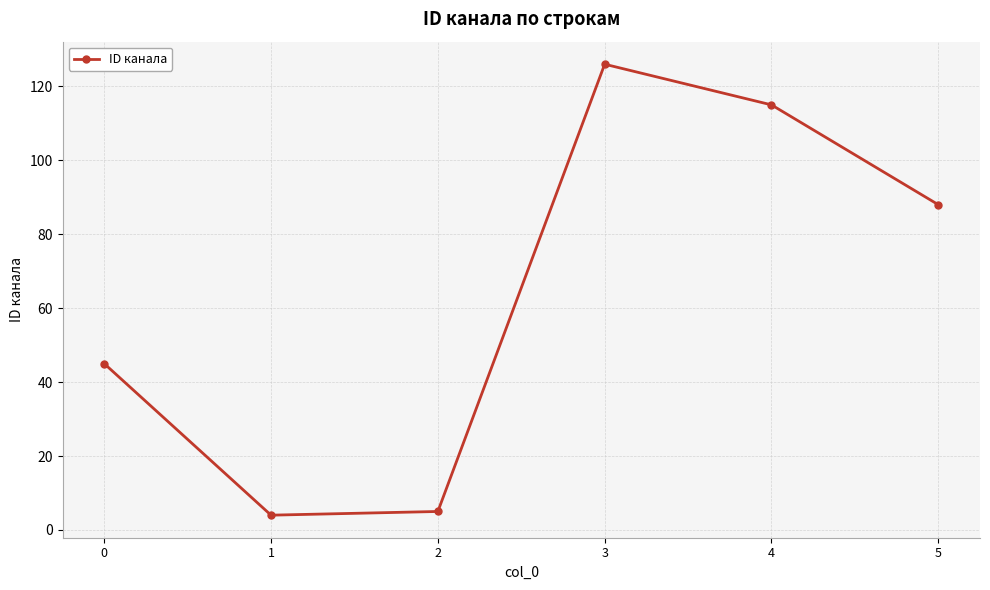

What is the value of the 5th point from the left?

115